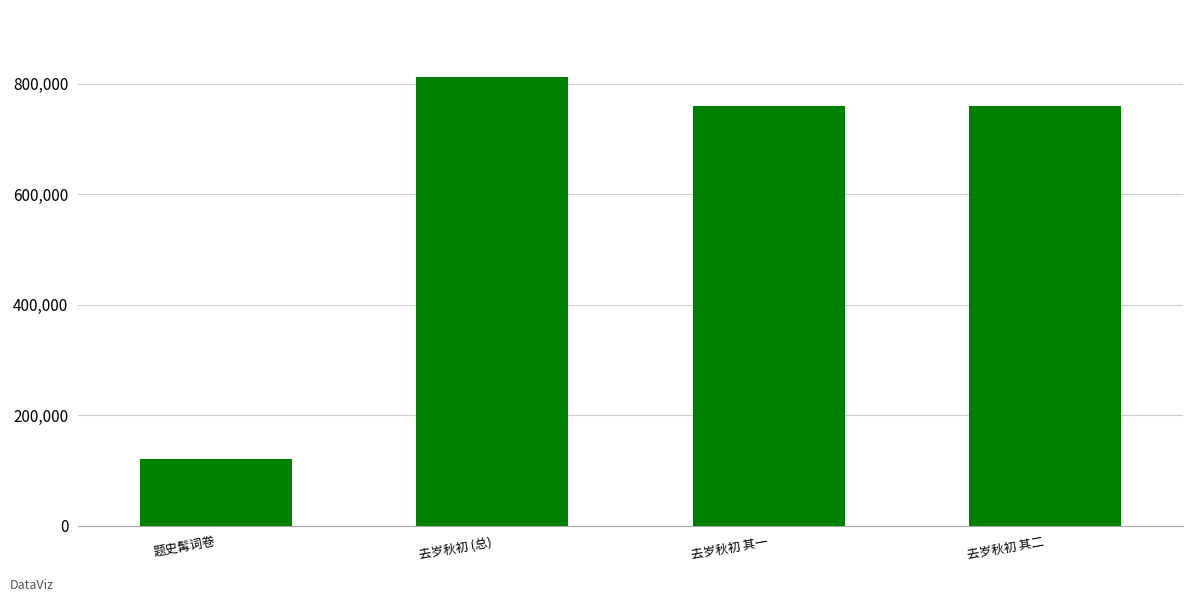

What is the sum of the values at 去岁秋初 其二 and 去岁秋初 其一?

1518587